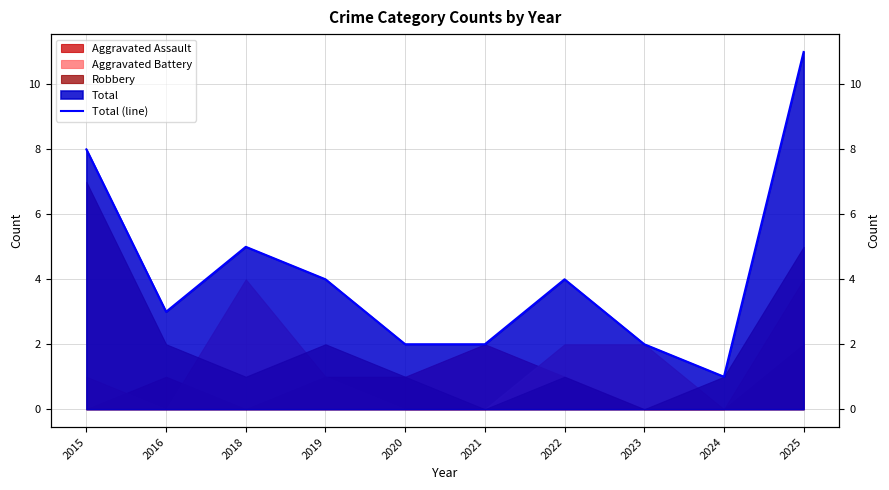

Rank the categories by value from lowest to highest.

2024, 2020, 2021, 2023, 2016, 2019, 2022, 2018, 2015, 2025